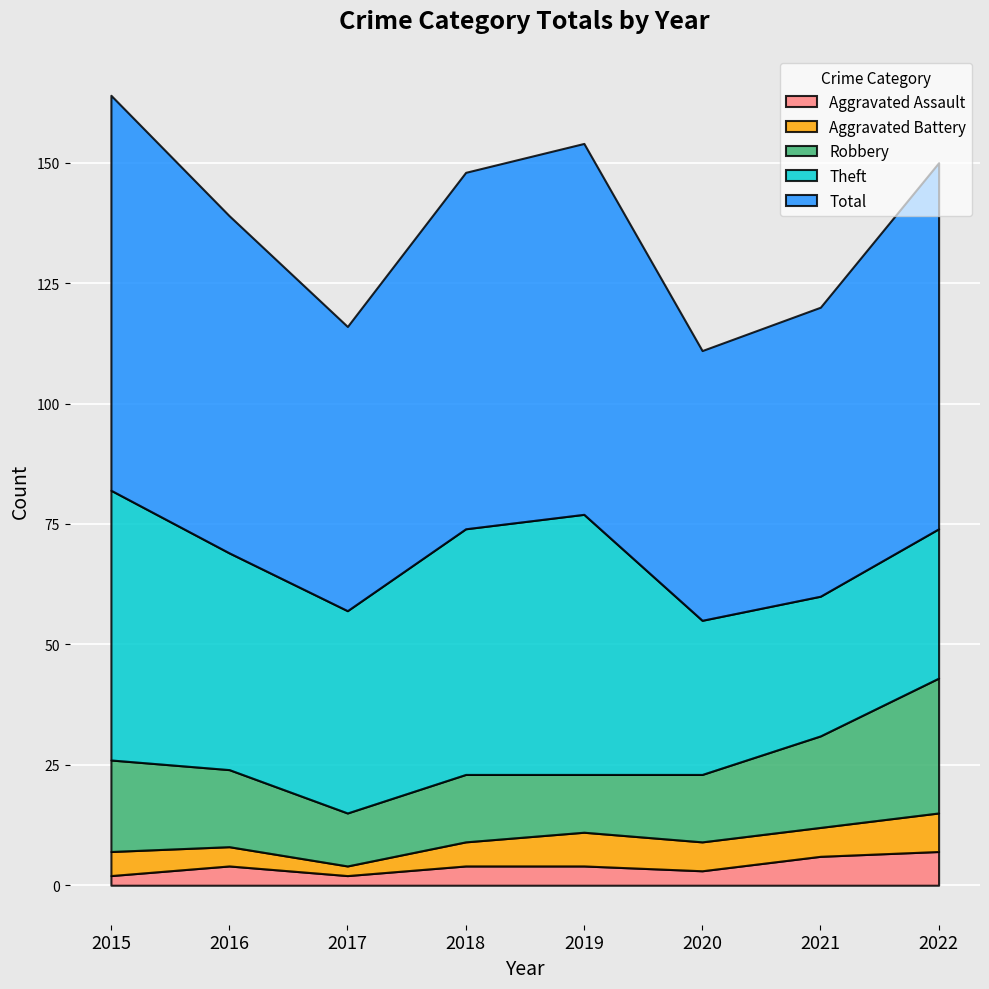

How many lines are shown in the chart?

5